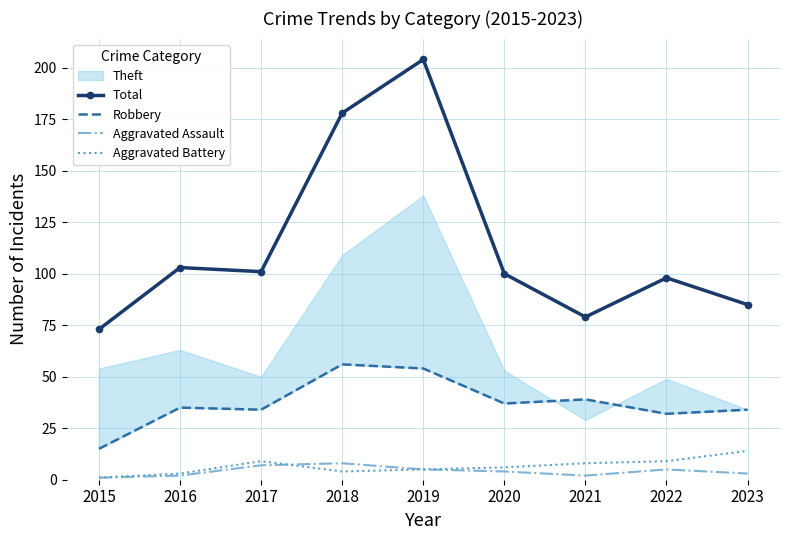

Between 2015 and 2018, which series saw the biggest shift?

Total